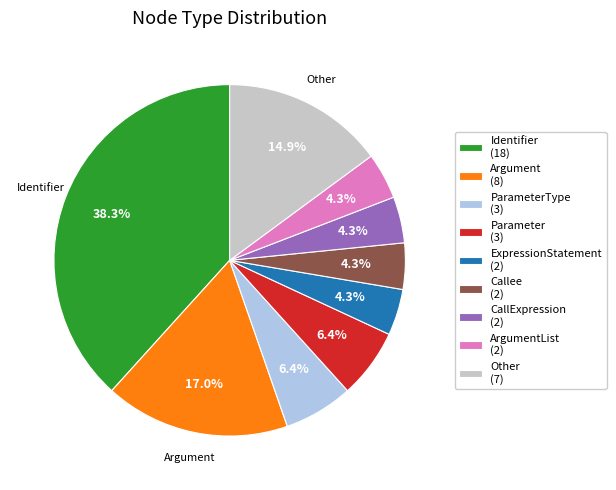

Is Parameter (3) the majority of the pie?

No